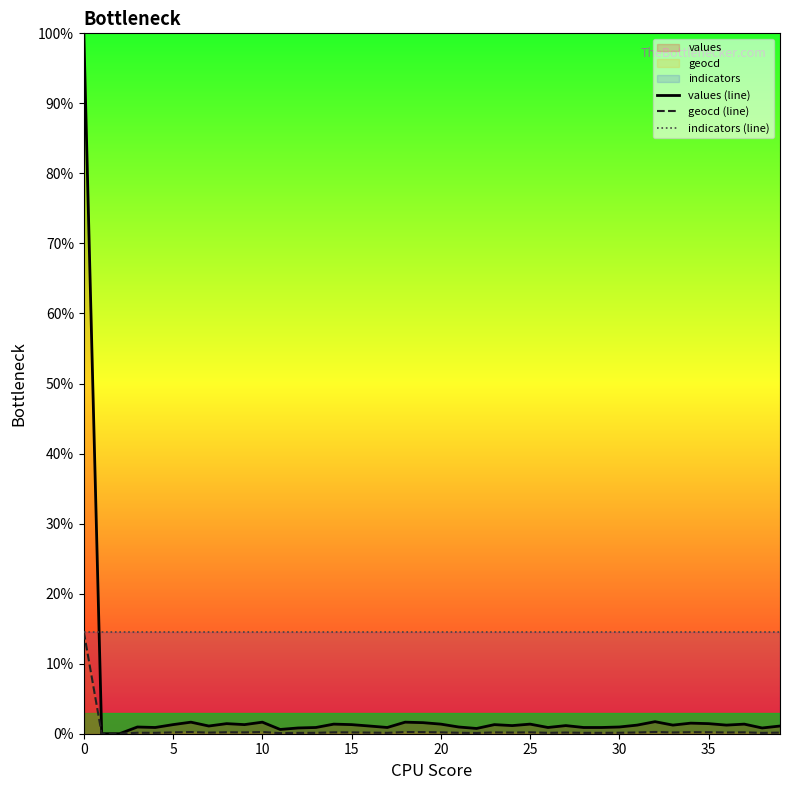

True or false: indicators (line) and values (line) intersect in this chart.

True